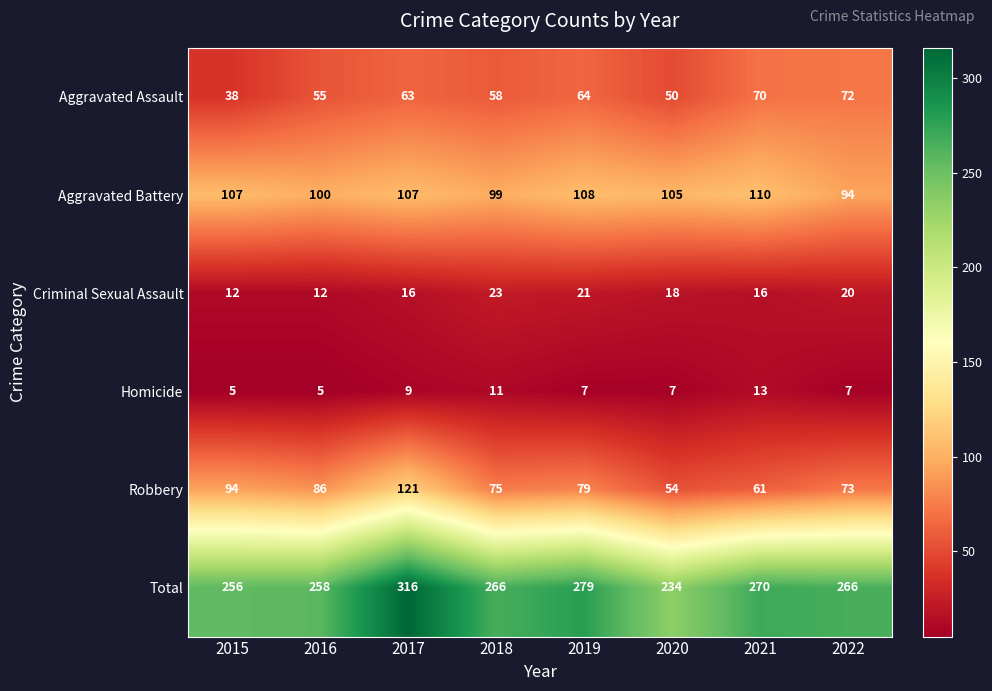

What is the difference between the maximum and minimum values in the Robbery series?

67